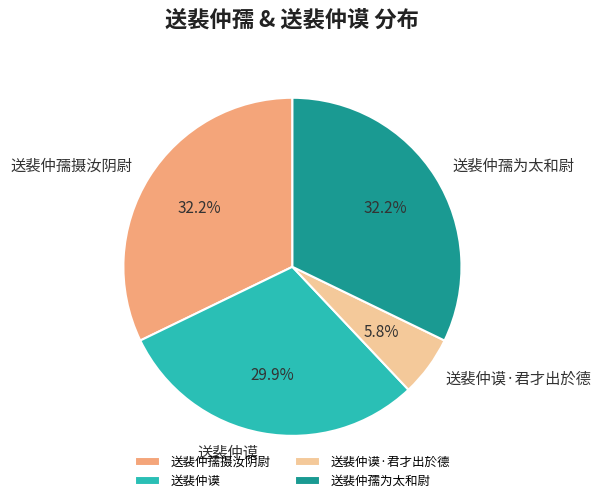

Between 送裴仲谟·君才出於德 and 送裴仲孺摄汝阴尉, which is larger?

送裴仲孺摄汝阴尉